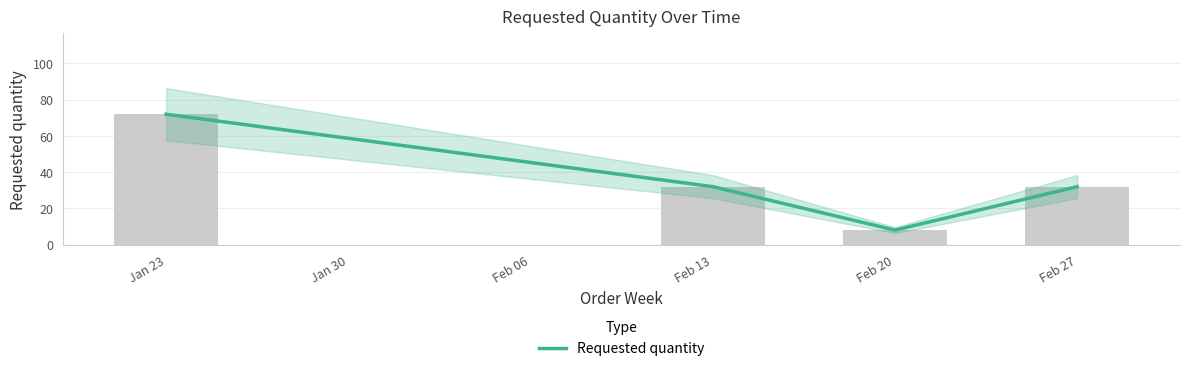

What is the change in value from Jan 23 to Feb 27?

-40